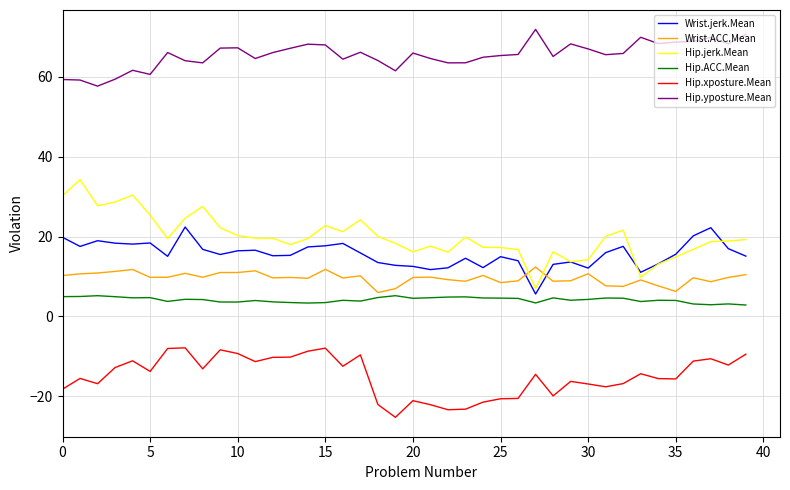

Rank the series by their maximum value, from highest to lowest.

Hip.yposture.Mean, Hip.jerk.Mean, Wrist.jerk.Mean, Wrist.ACC.Mean, Hip.ACC.Mean, Hip.xposture.Mean